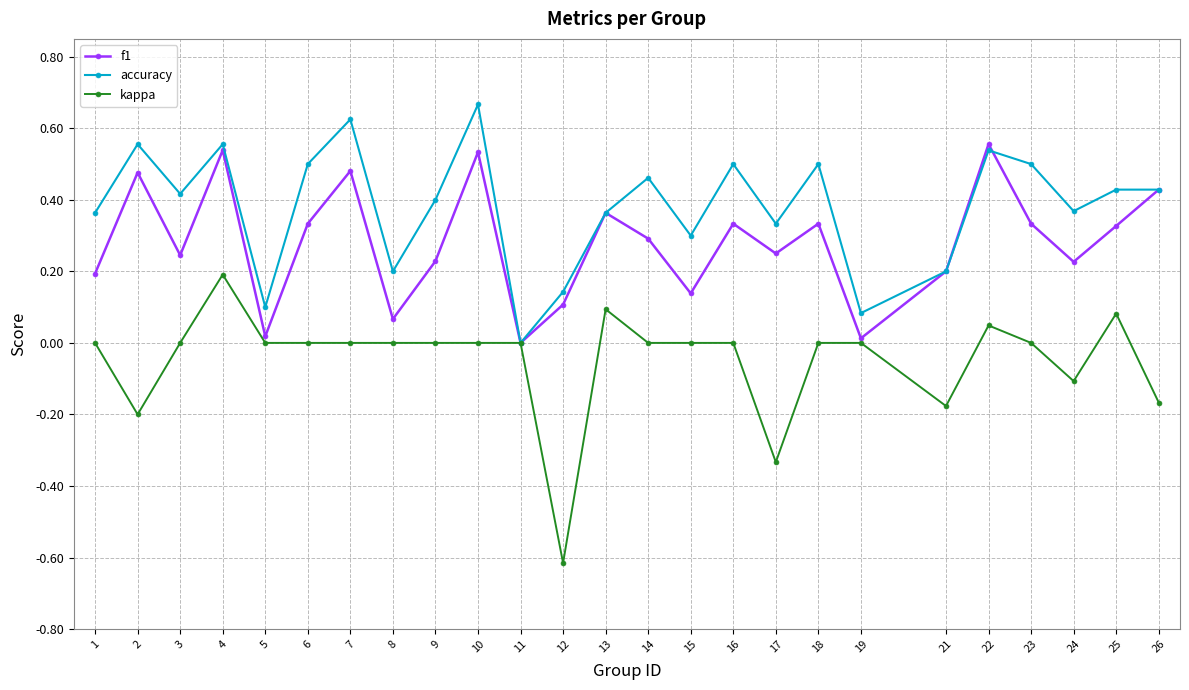

Which series has the widest spread of values?

kappa